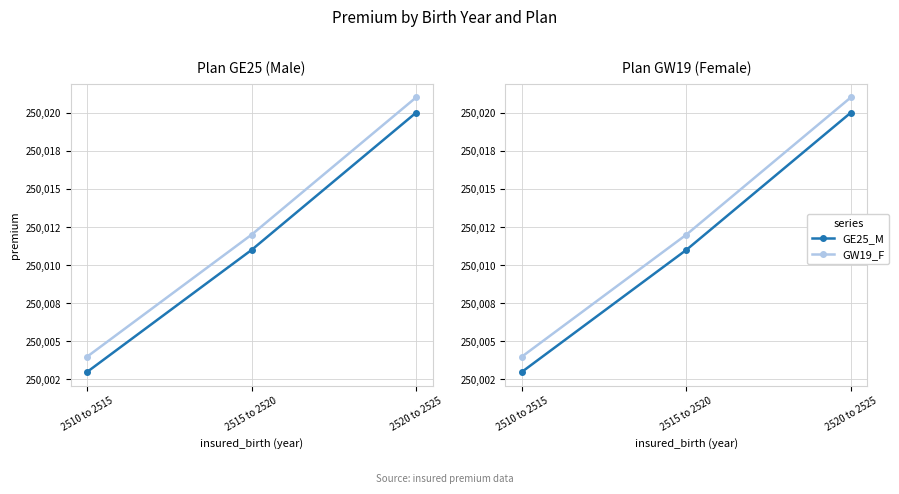

Does the chart display data point markers on the line(s)?

Yes